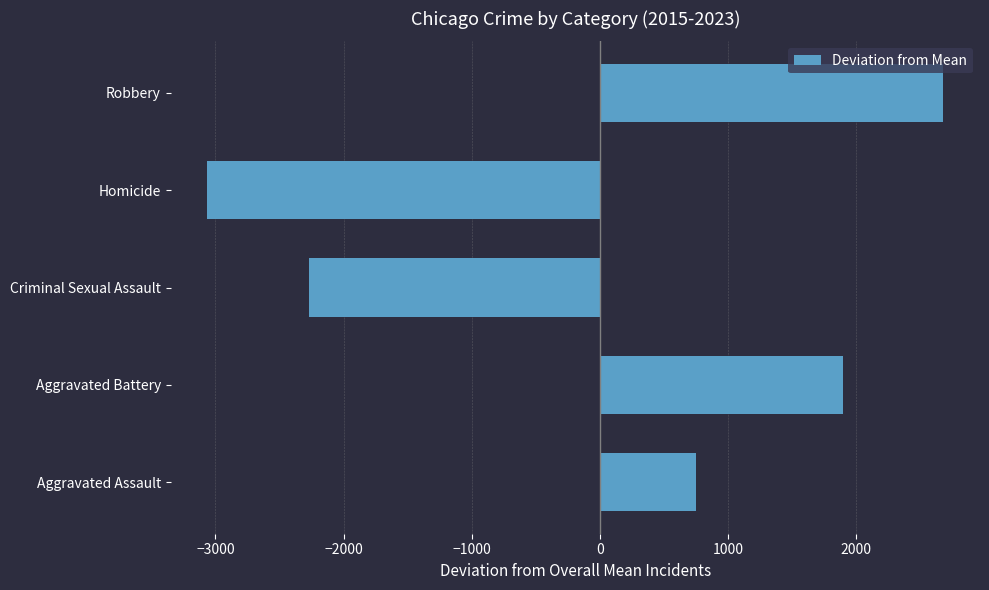

What is the difference between the maximum and minimum values?

5743.9